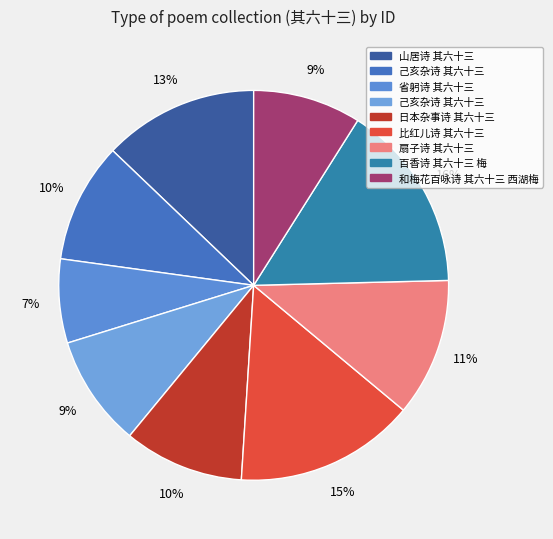

How many slices are in this pie chart?

9